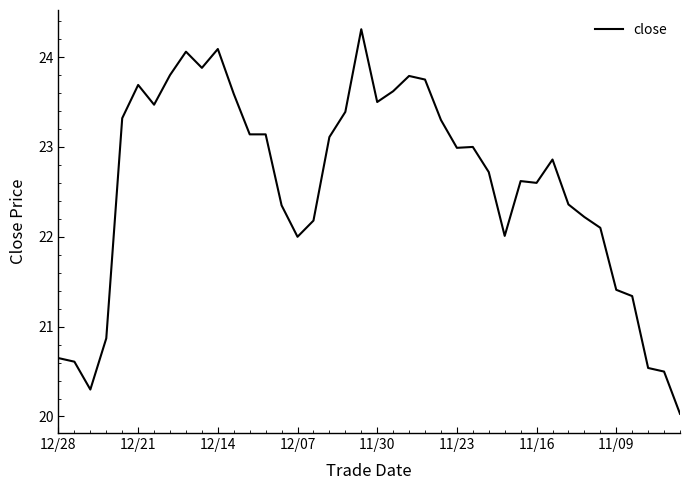

What is the greatest value displayed?

24.3